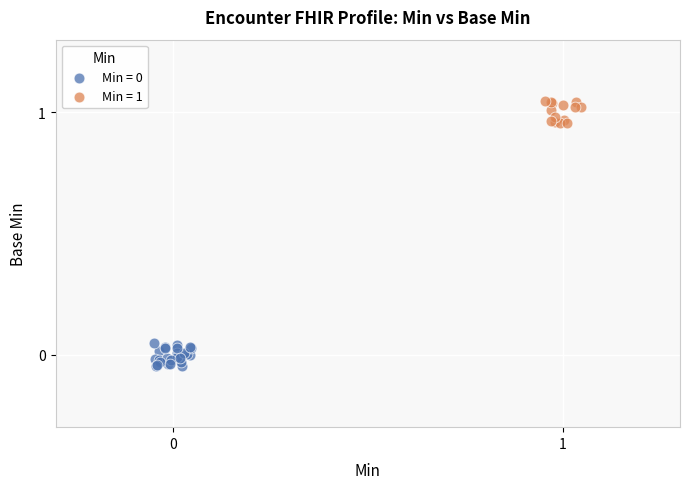

Which series contains the highest Y value?

Min = 1